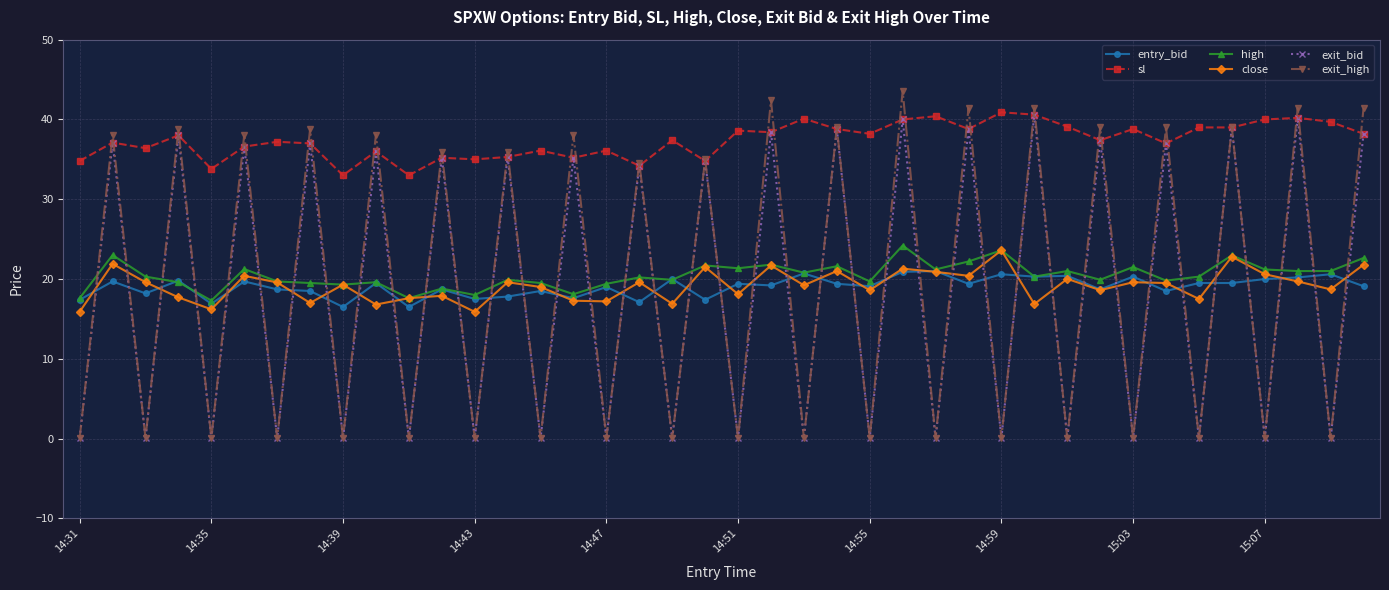

What is the highest value of the high series?

24.2